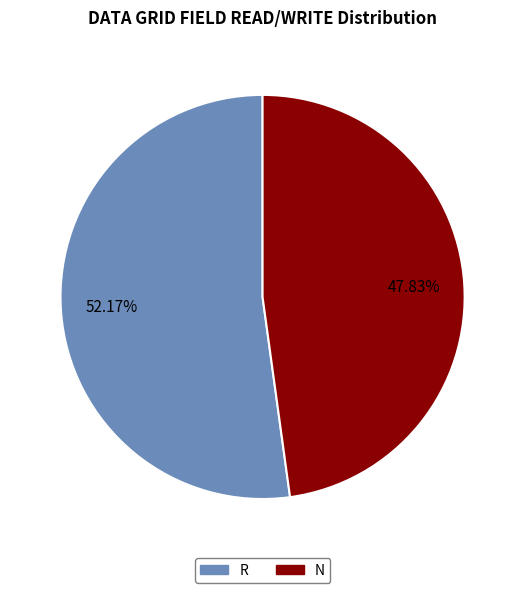

To the nearest percent, what is the difference between the largest and smallest slice percentages?

4%